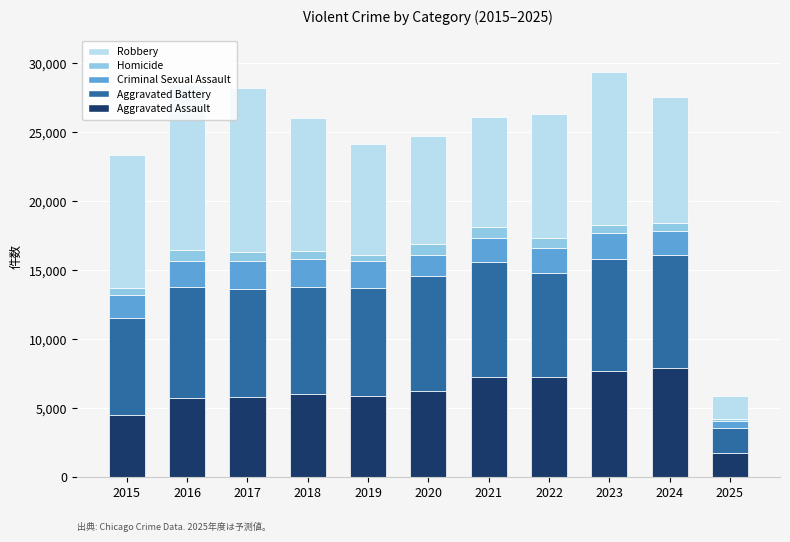

Are the bars grouped side by side (vs. stacked)?

No